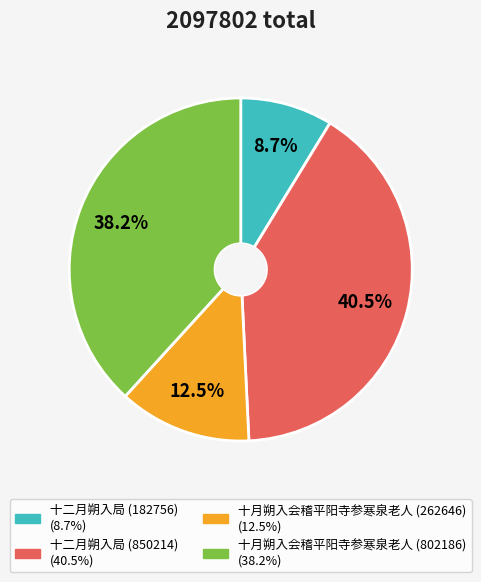

What percentage is the 十二月朔入局 (182756) slice, to the nearest percent?

9%